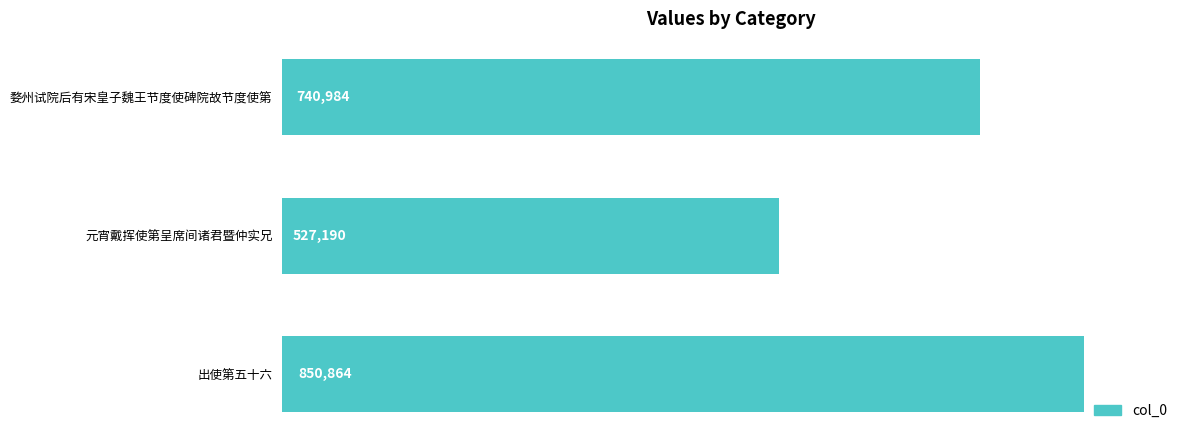

What is the maximum value shown in the chart?

850864